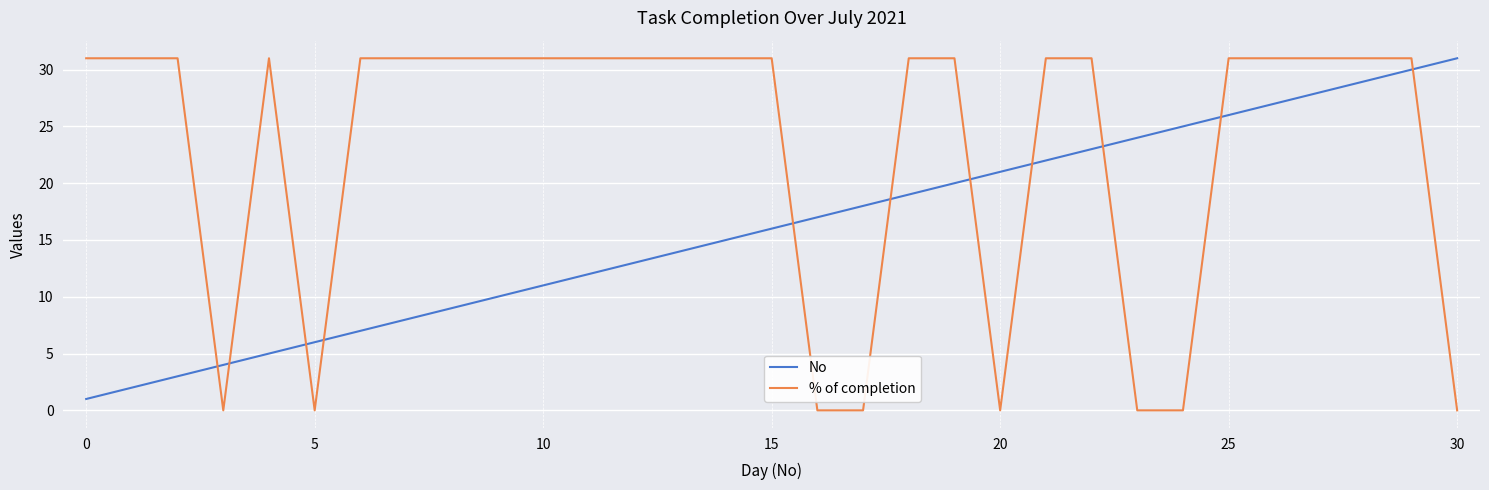

What is the highest value of the % of completion series?

31